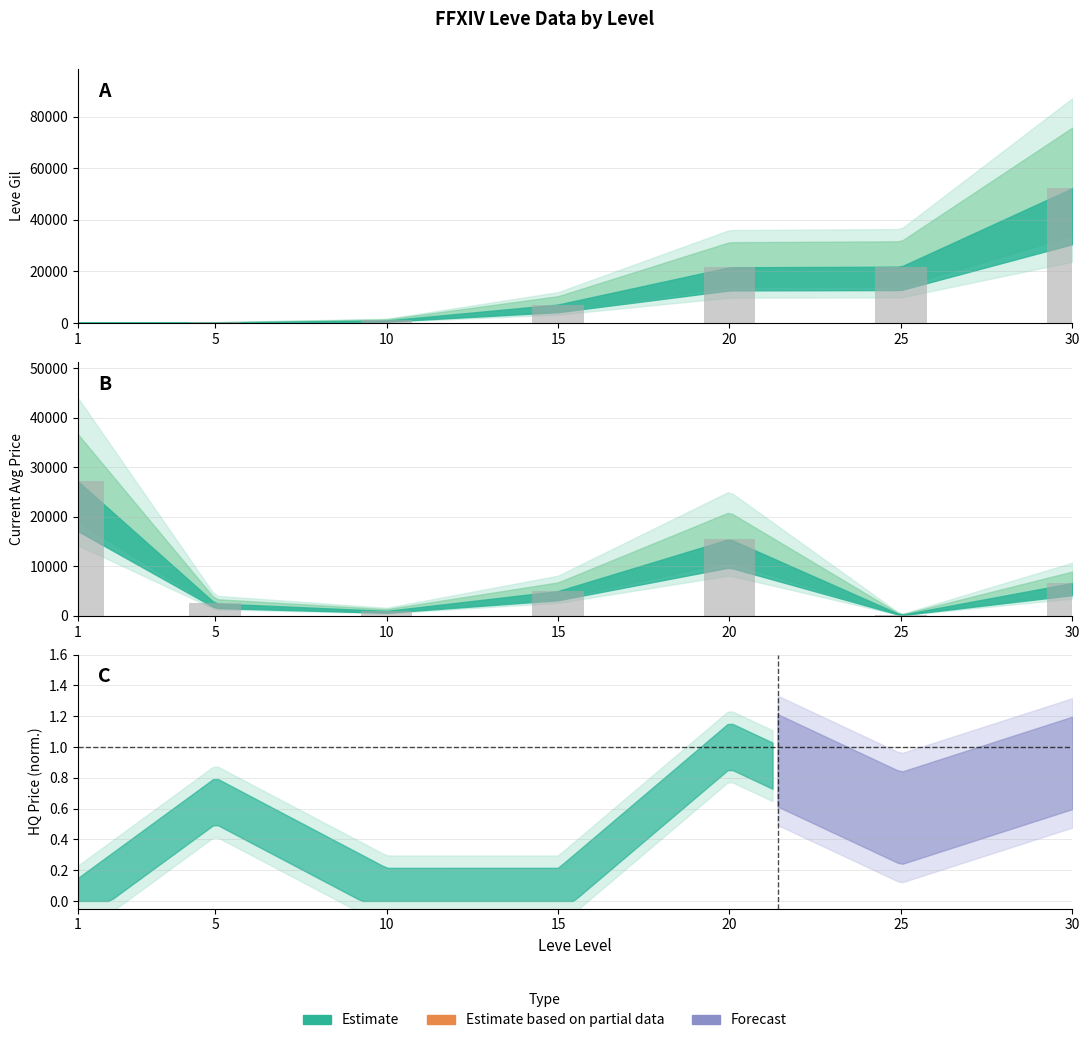

Rank the categories by Price bars value from lowest to highest.

25, 10, 5, 15, 30, 20, 1